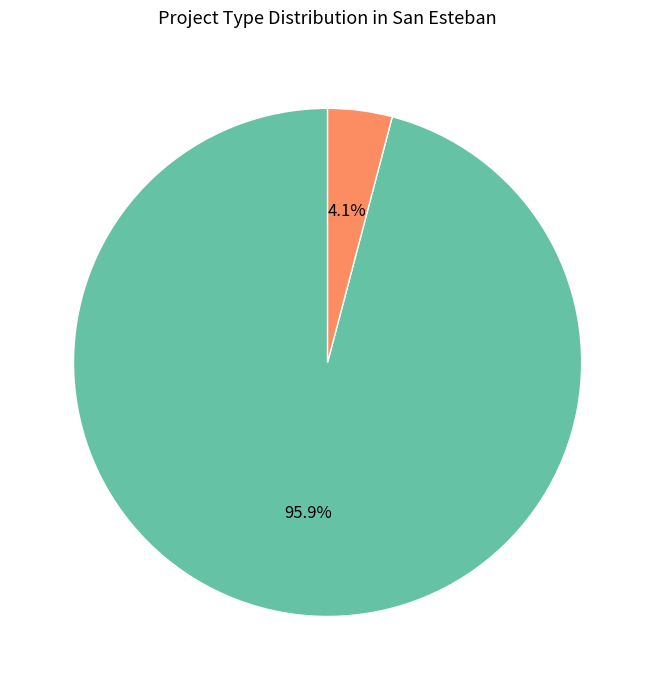

What percentage is NOT represented by EIA?

95.9%